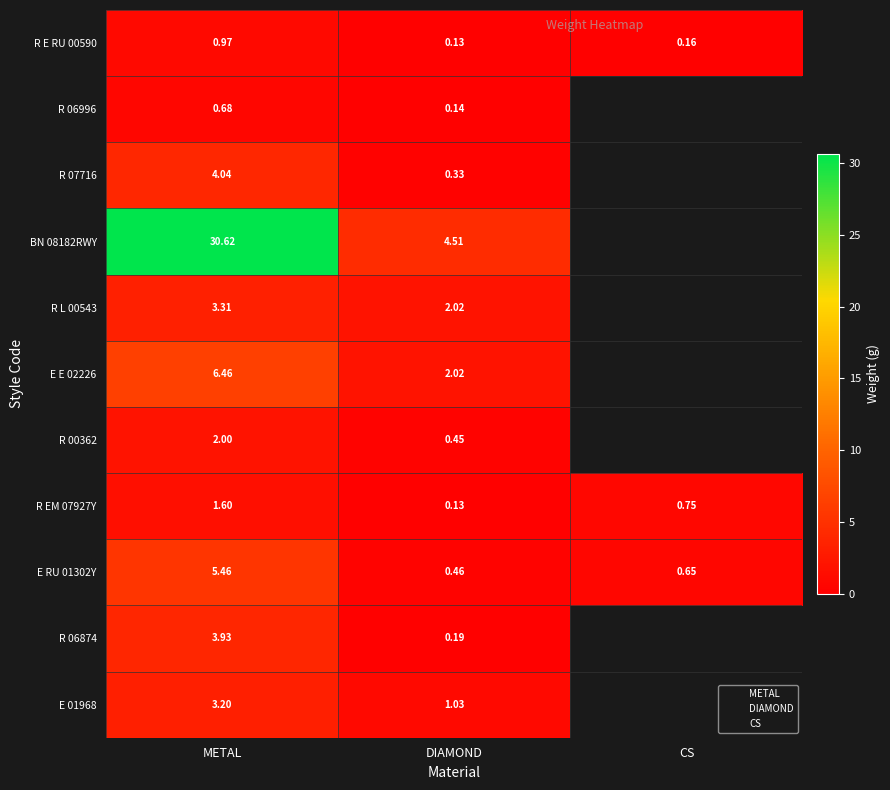

What is the smallest value displayed?

0.1